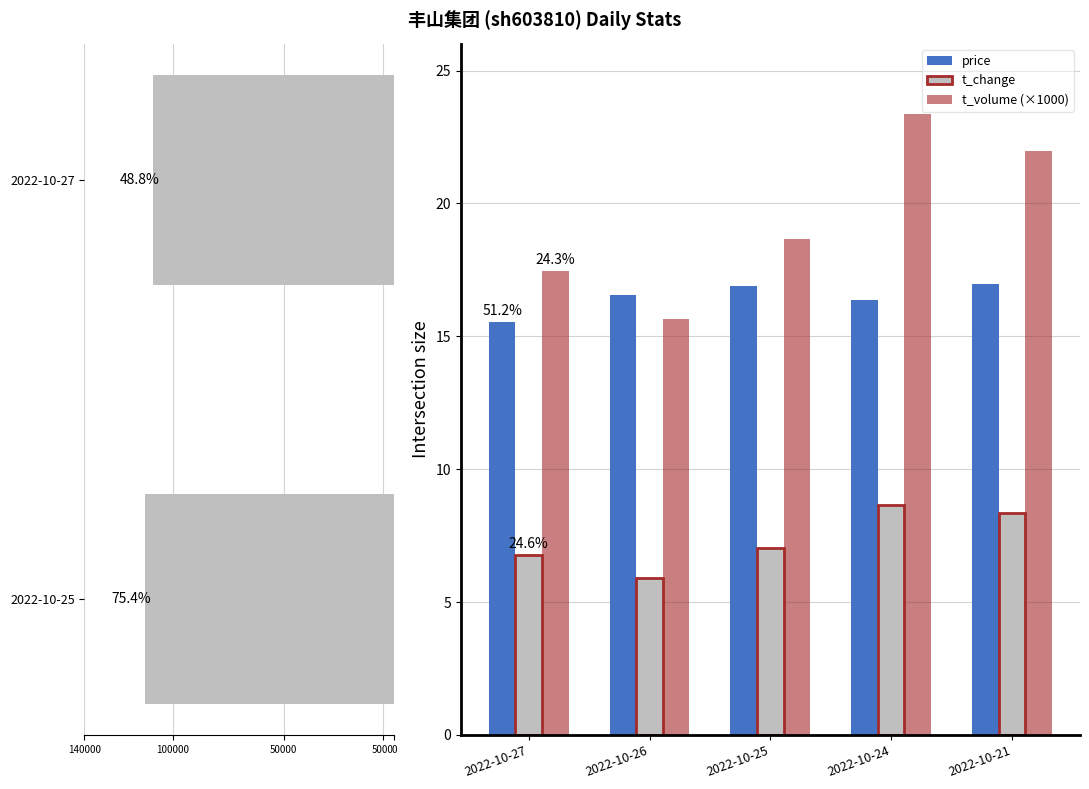

What is the approximate value of t_volume at 2022-10-24?

23.4